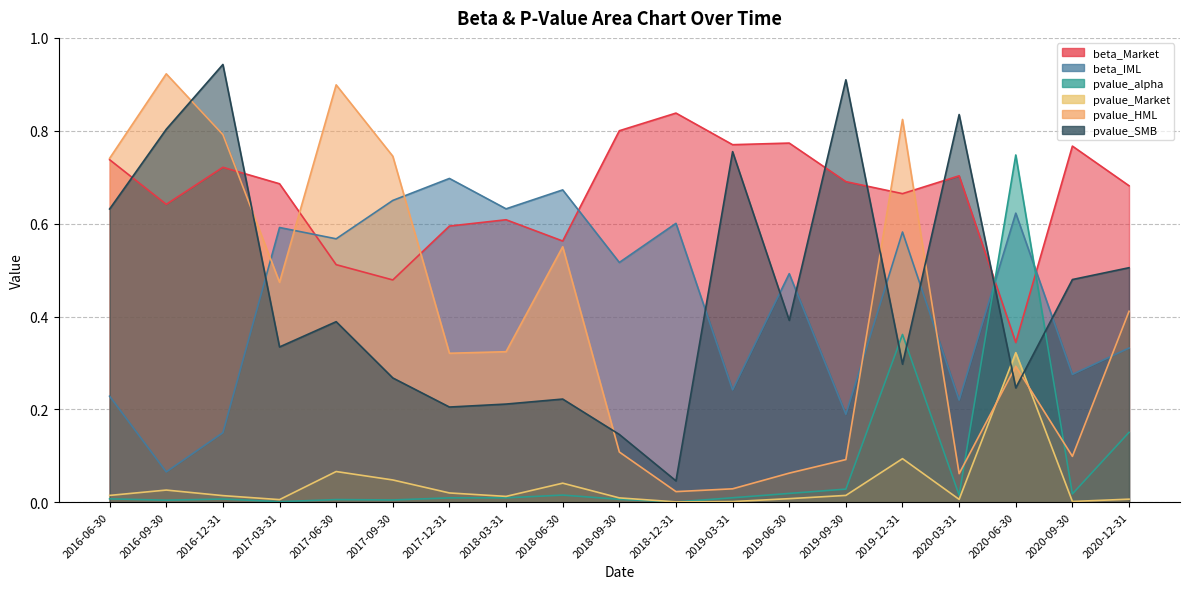

What is the difference between the maximum and second lowest values in the pvalue_HML series?

0.9